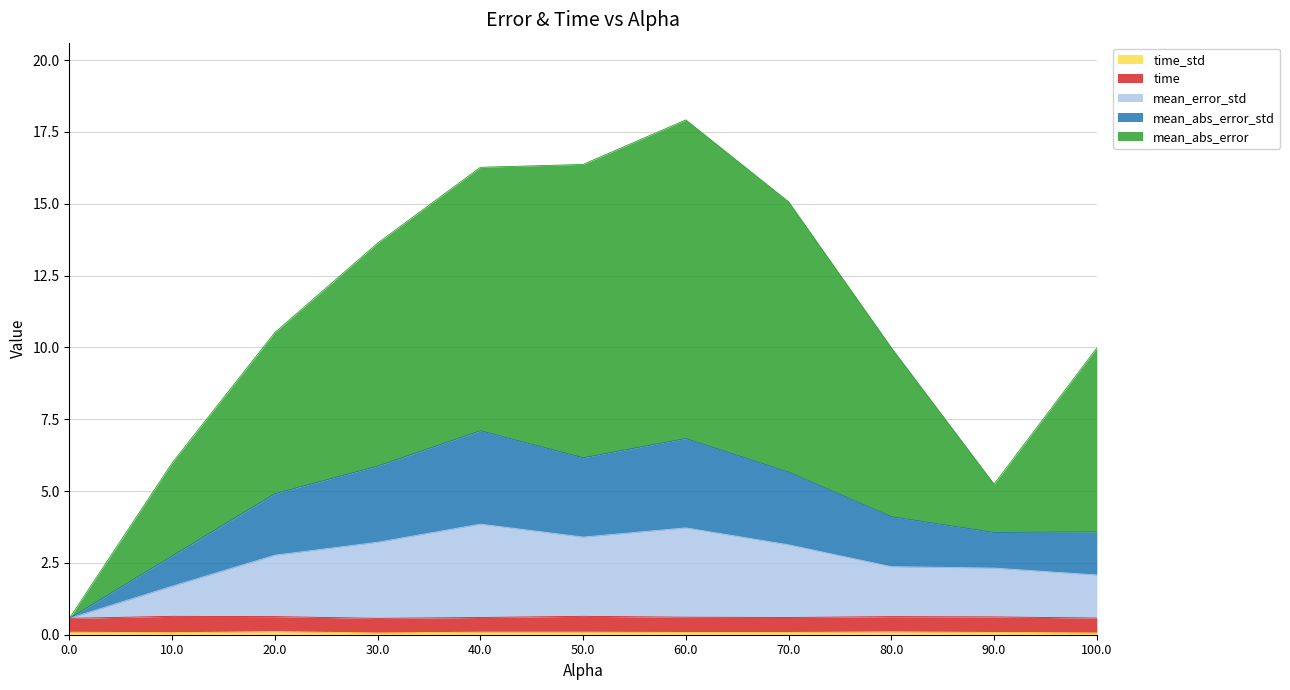

True or false: mean_abs_error_std and mean_error_std intersect in this chart.

False